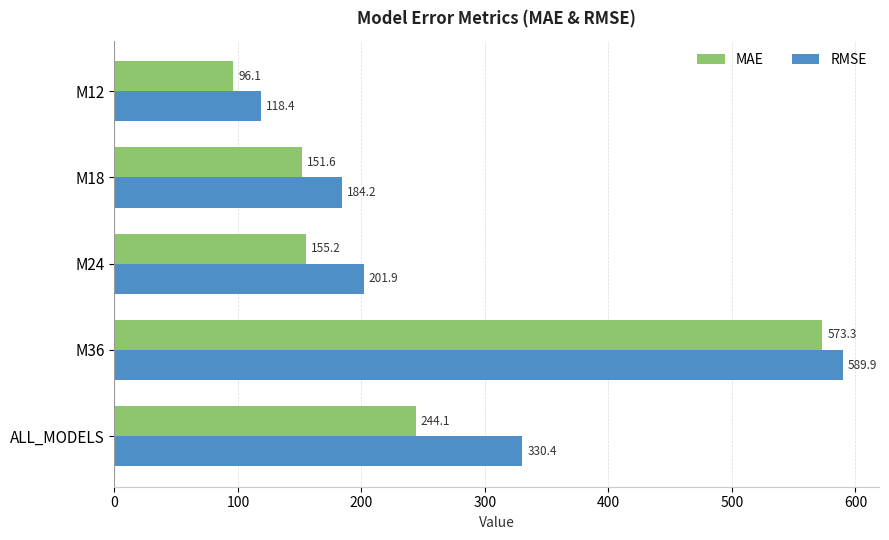

Rank the categories by RMSE value from lowest to highest.

M12, M18, M24, ALL_MODELS, M36